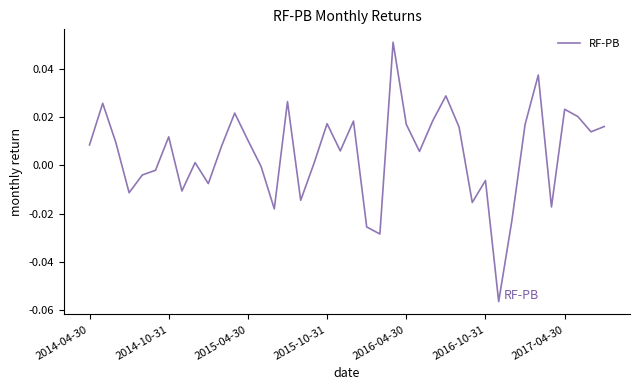

How many lines are shown in the chart?

1